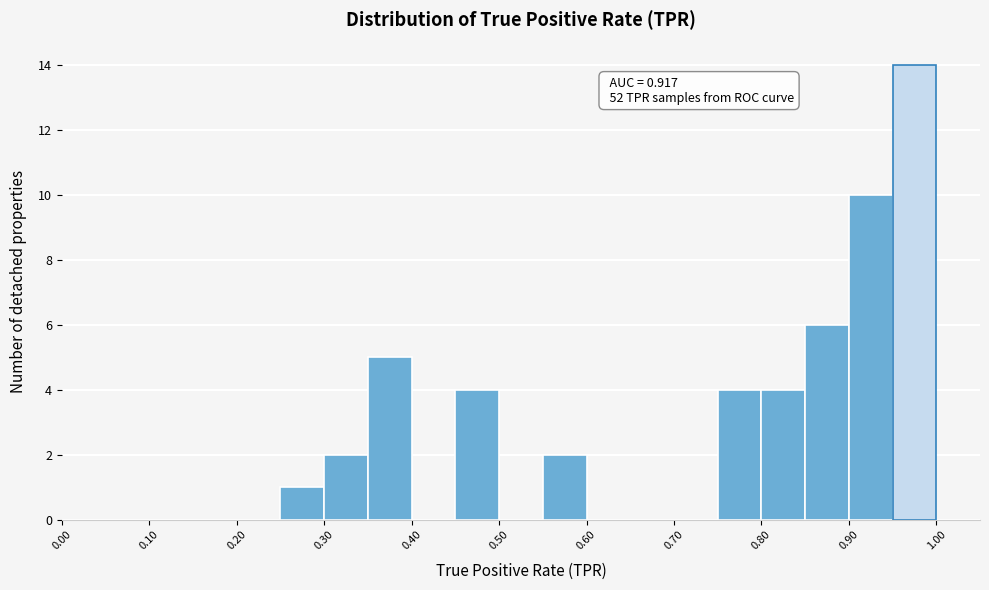

Over which range of the x-axis is the bar tallest?

0.95 to 1.00